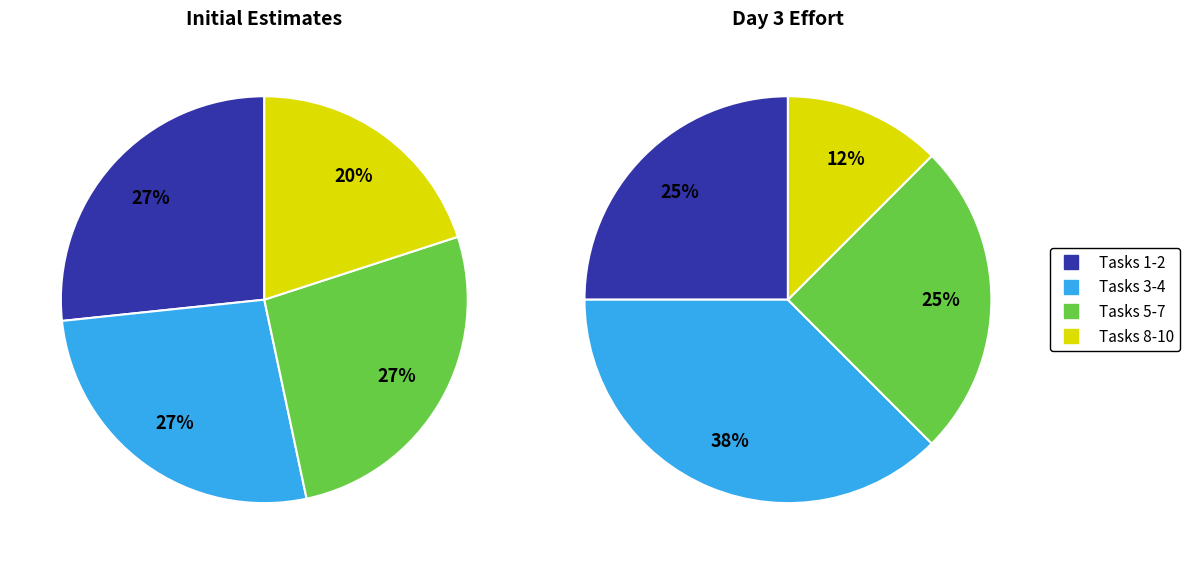

Does Task 7 represent more than half of the total?

No